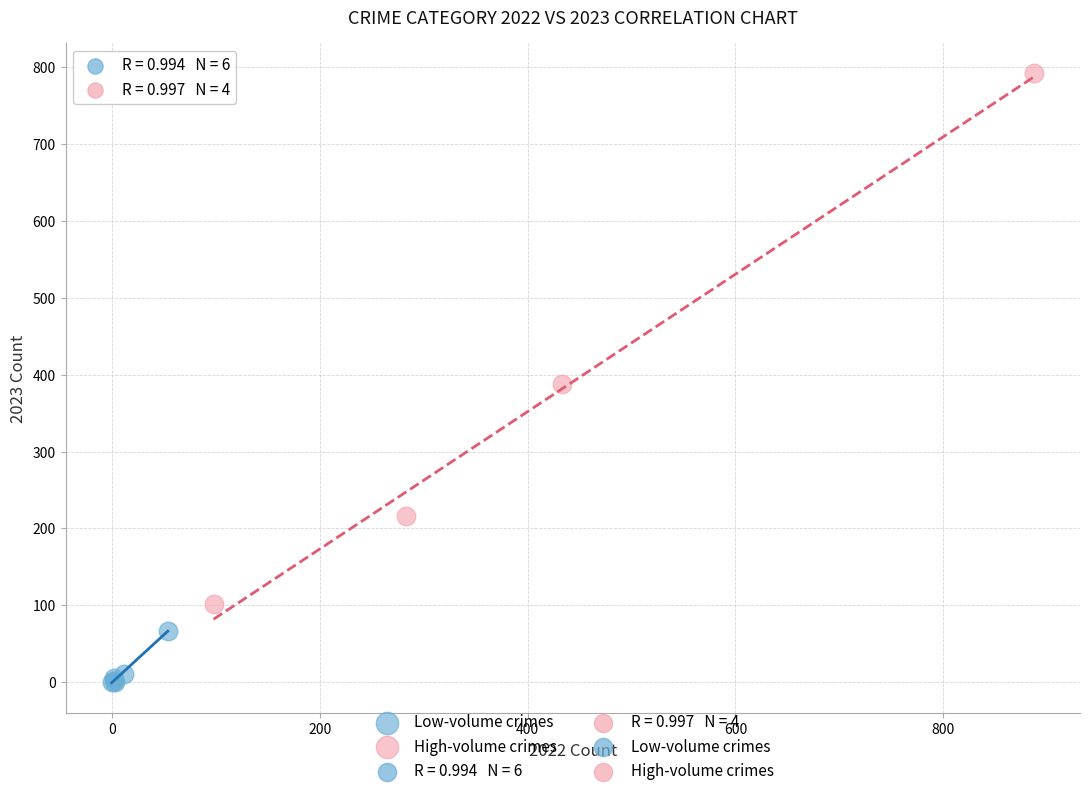

Which series has the widest spread of Y values?

High-volume crimes